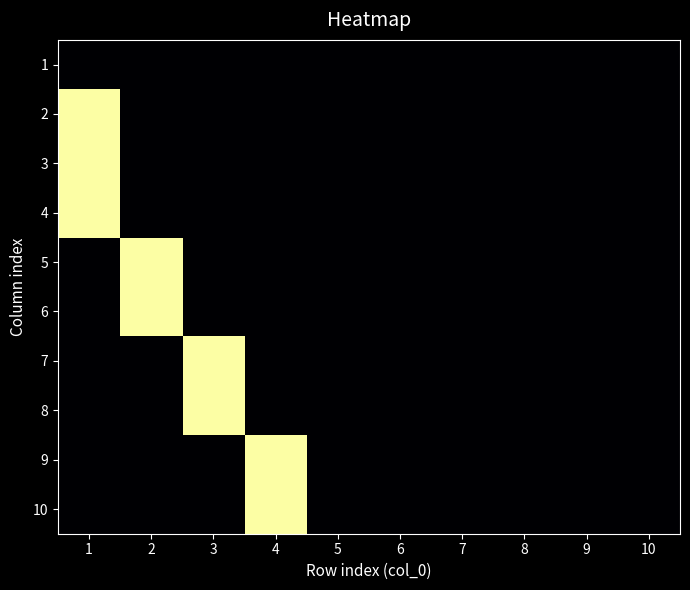

List the series in order of their peak value, highest first.

2, 3, 4, 5, 6, 7, 8, 9, 10, 1